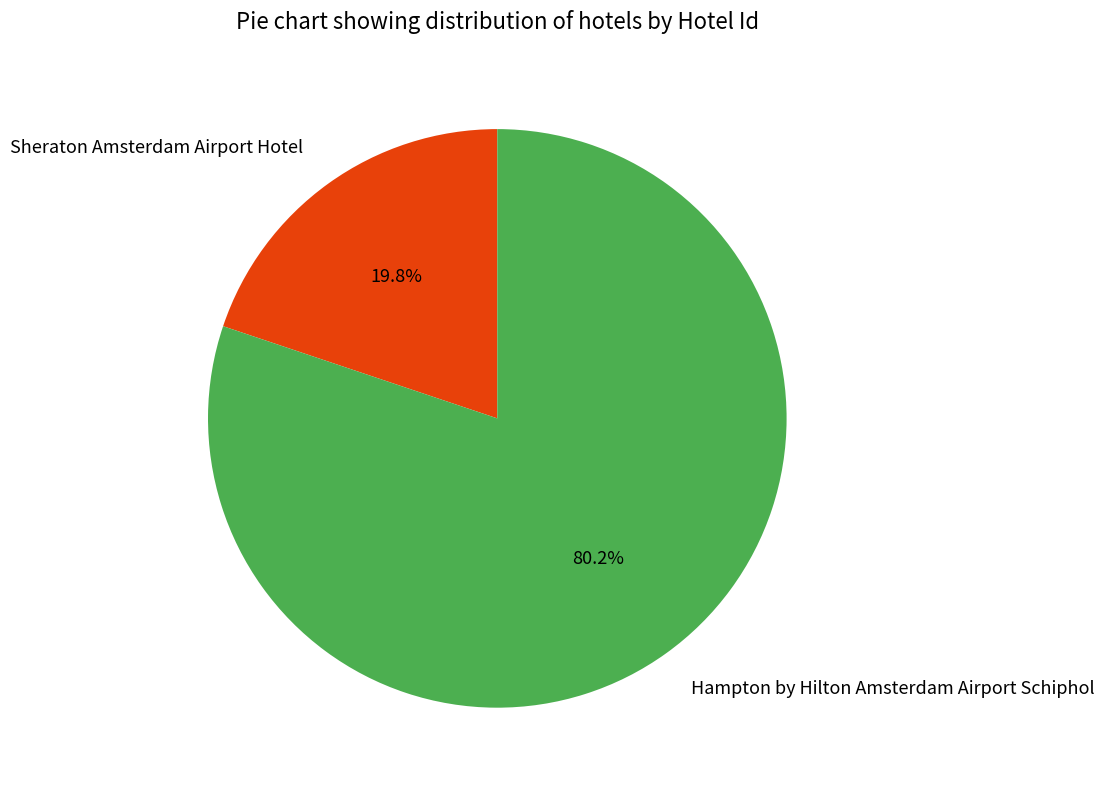

What percentage is the Hampton by Hilton Amsterdam Airport Schiphol slice, to the nearest percent?

80%